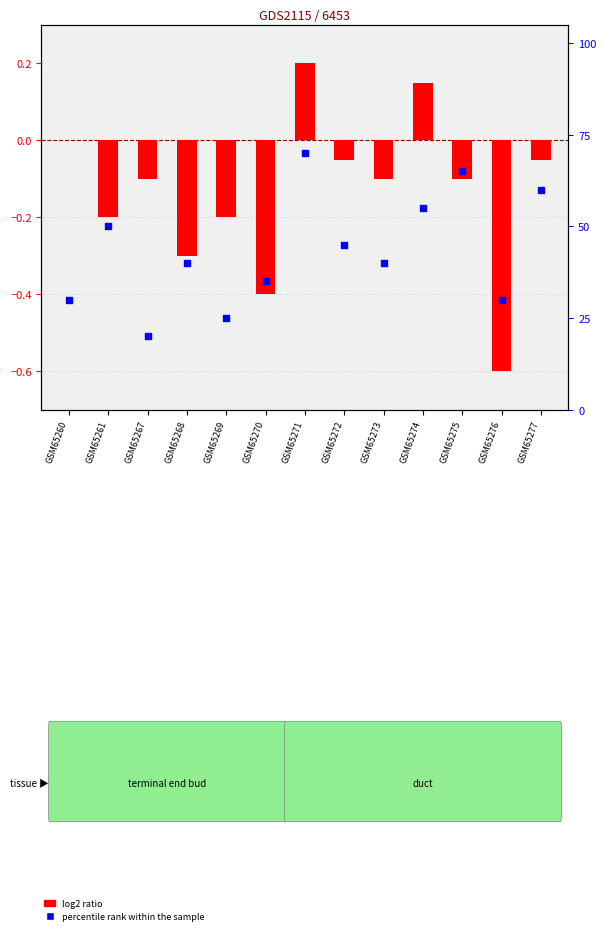

At which category is the sum across all series the highest?

GSM65271